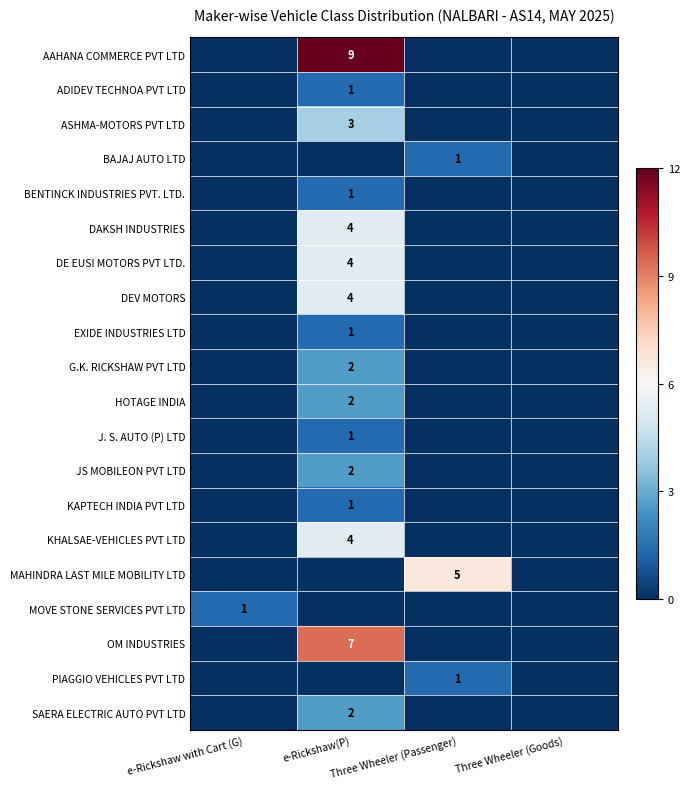

Is it true that BENTINCK INDUSTRIES PVT. LTD. equals 0.0 at e-Rickshaw with Cart (G)?

True